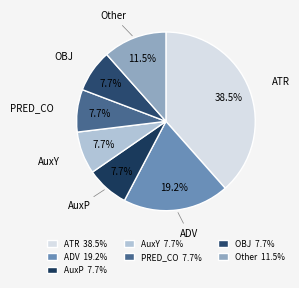

How many slices are in this pie chart?

7